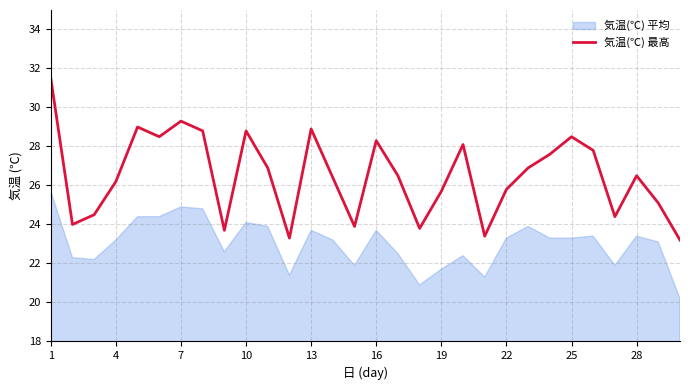

Is it true that 気温(℃) 最高 equals 45.5 at 10?

False